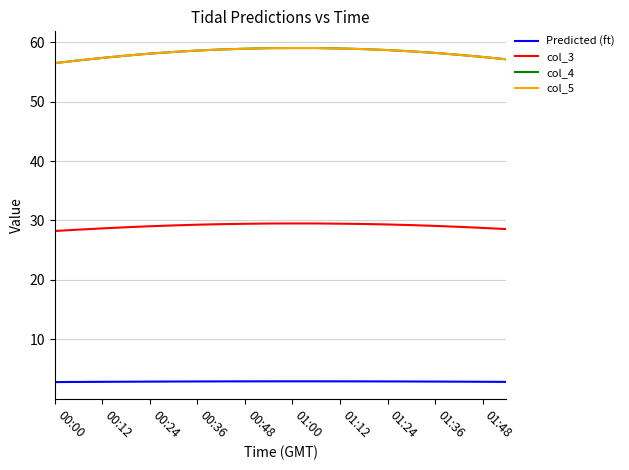

Does the chart have visible grid lines?

Yes